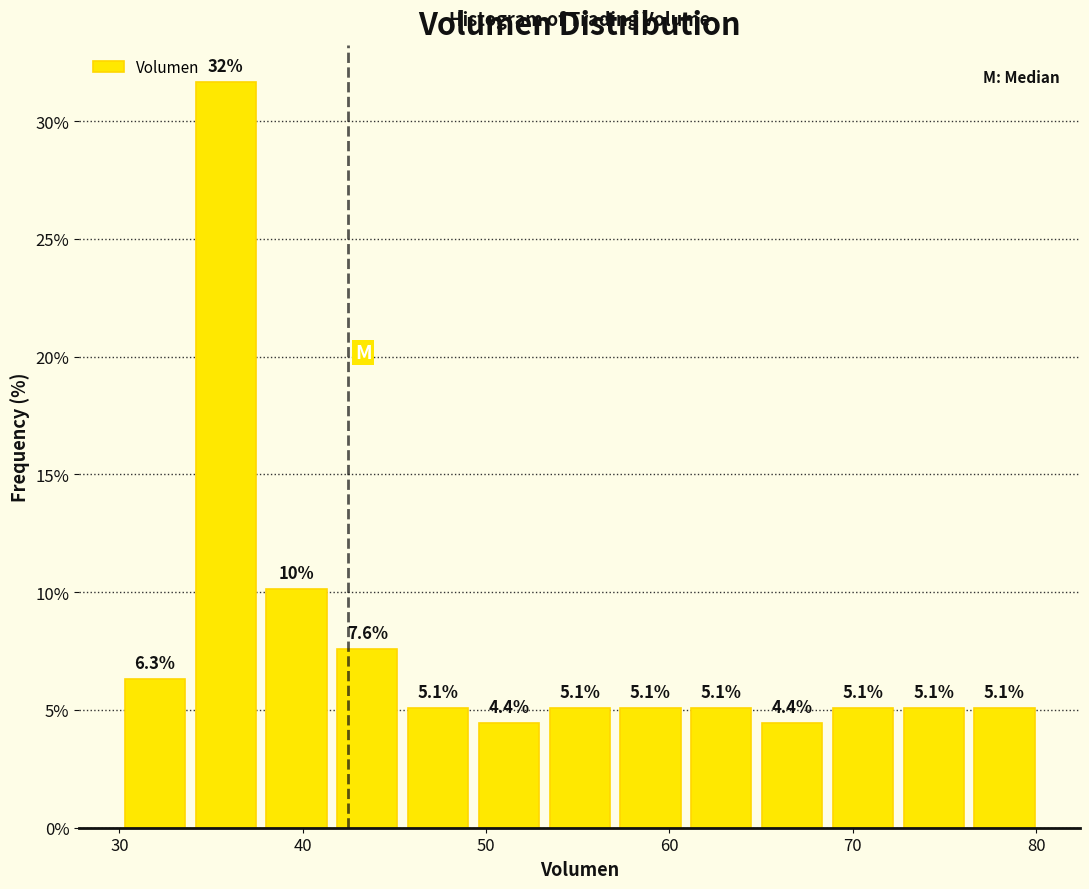

Read against the x-axis, roughly where is the centre of the tallest bar?

36